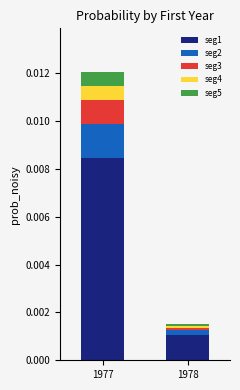

At which category is the sum across all series the highest?

1977